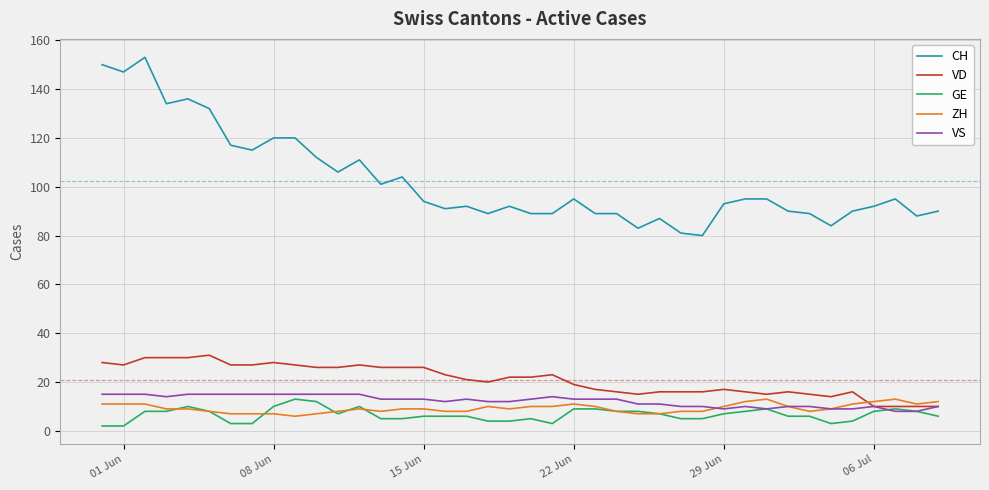

Which series has the widest spread of values?

CH